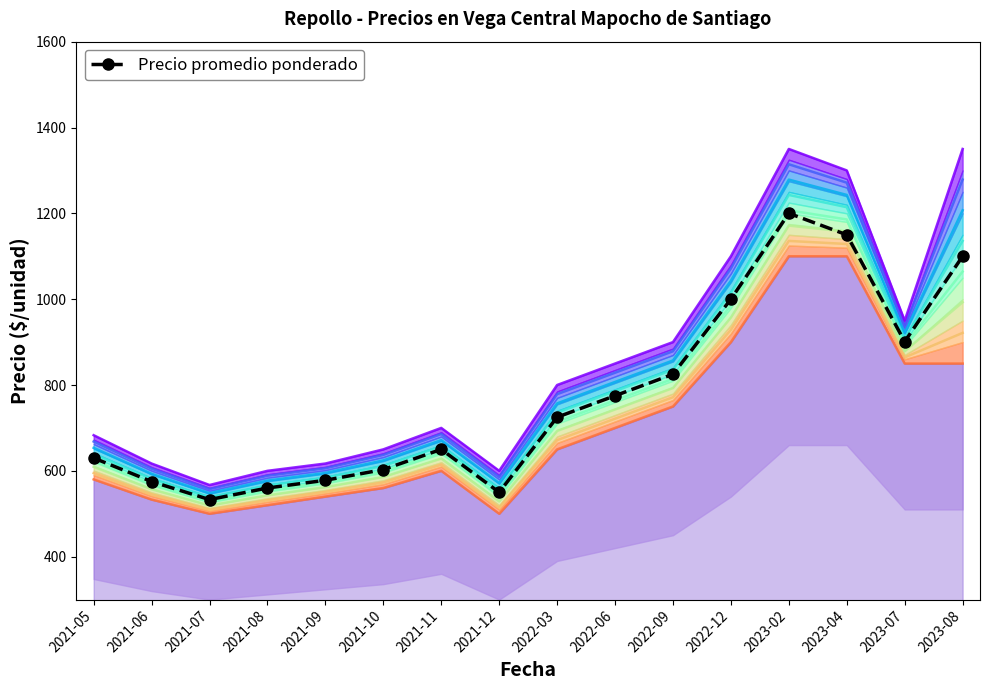

The chart shows a value of 533 at 2021-07. True or false?

True